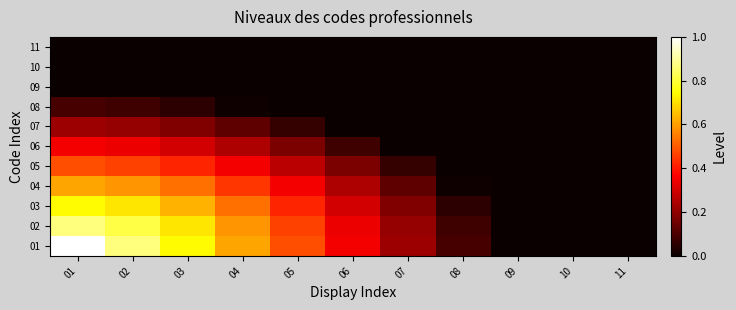

Reading left to right, list all the values displayed in this chart.

01: 01=1.0	02=0.9	03=0.7	04=0.6	05=0.5	06=0.4	07=0.2	08=0.1	09=0.0	10=0.0	11=0.0
02: 01=0.9	02=0.8	03=0.7	04=0.6	05=0.5	06=0.3	07=0.2	08=0.1	09=0.0	10=0.0	11=0.0
03: 01=0.7	02=0.7	03=0.6	04=0.5	05=0.4	06=0.3	07=0.2	08=0.1	09=0.0	10=0.0	11=0.0
04: 01=0.6	02=0.6	03=0.5	04=0.4	05=0.4	06=0.2	07=0.1	08=0.0	09=0.0	10=0.0	11=0.0
05: 01=0.5	02=0.5	03=0.4	04=0.4	05=0.3	06=0.2	07=0.1	08=0.0	09=0.0	10=0.0	11=0.0
06: 01=0.4	02=0.3	03=0.3	04=0.2	05=0.2	06=0.1	07=0.0	08=0.0	09=0.0	10=0.0	11=0.0
07: 01=0.2	02=0.2	03=0.2	04=0.1	05=0.1	06=0.0	07=0.0	08=0.0	09=0.0	10=0.0	11=0.0
08: 01=0.1	02=0.1	03=0.1	04=0.0	05=0.0	06=0.0	07=0.0	08=0.0	09=0.0	10=0.0	11=0.0
09: 01=0.0	02=0.0	03=0.0	04=0.0	05=0.0	06=0.0	07=0.0	08=0.0	09=0.0	10=0.0	11=0.0
10: 01=0.0	02=0.0	03=0.0	04=0.0	05=0.0	06=0.0	07=0.0	08=0.0	09=0.0	10=0.0	11=0.0
11: 01=0.0	02=0.0	03=0.0	04=0.0	05=0.0	06=0.0	07=0.0	08=0.0	09=0.0	10=0.0	11=0.0